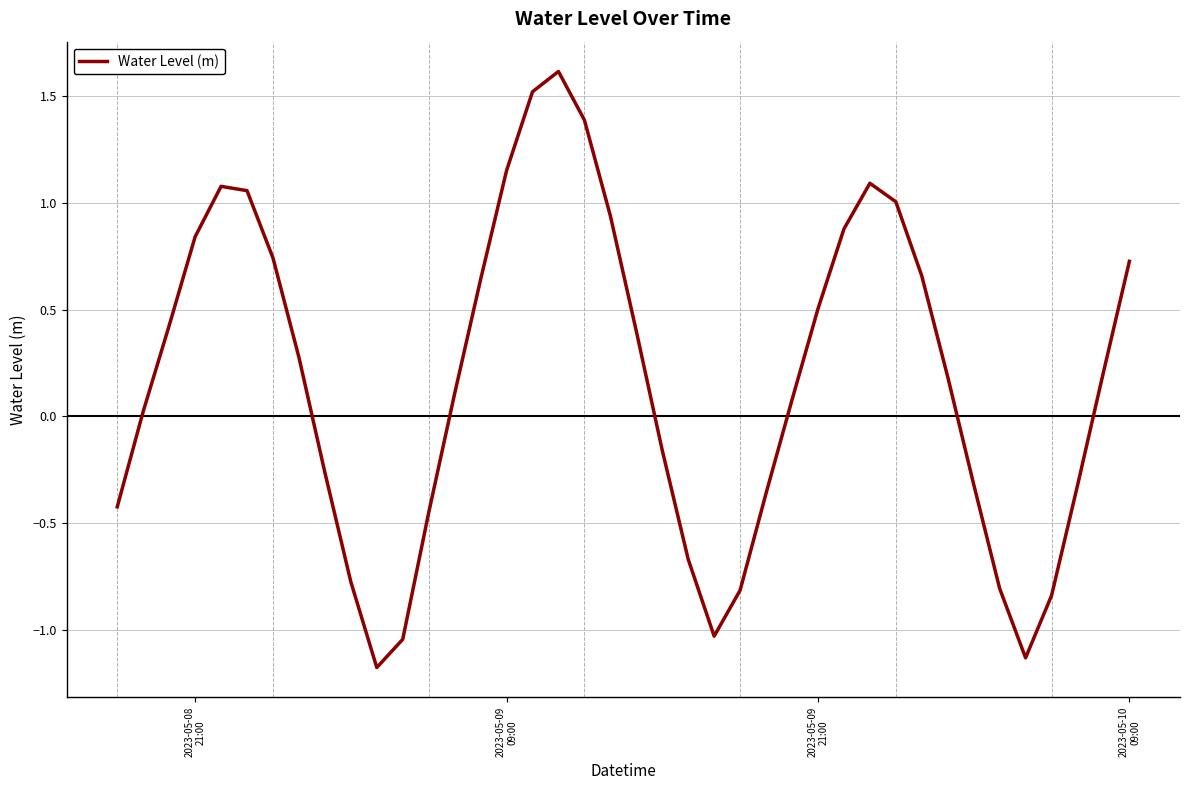

What is the difference between the maximum and minimum values?

2.8